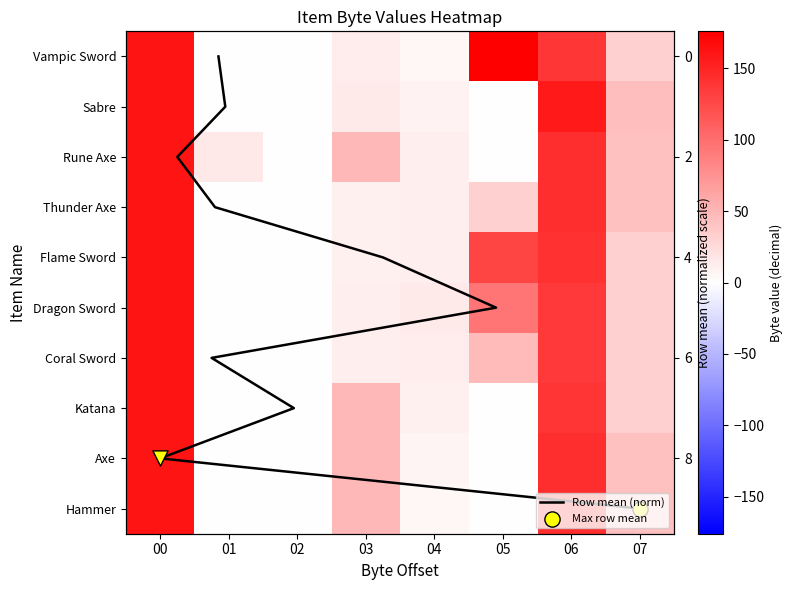

Where does the Thunder Axe series first go above 32?

00